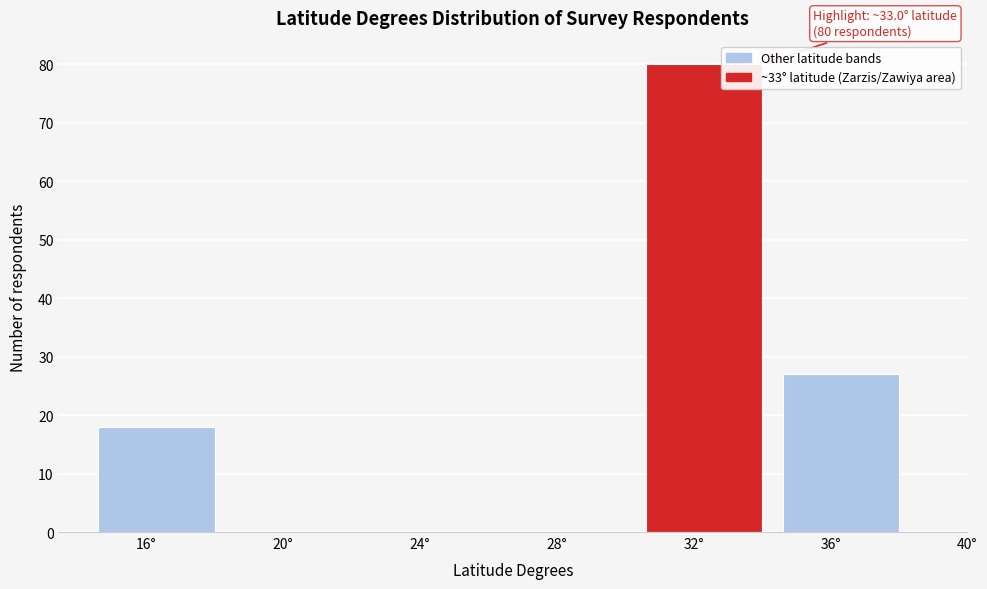

Reading right to left, extract all data points from this chart.

36°=27	32°=80	28°=0	24°=0	20°=0	16°=18